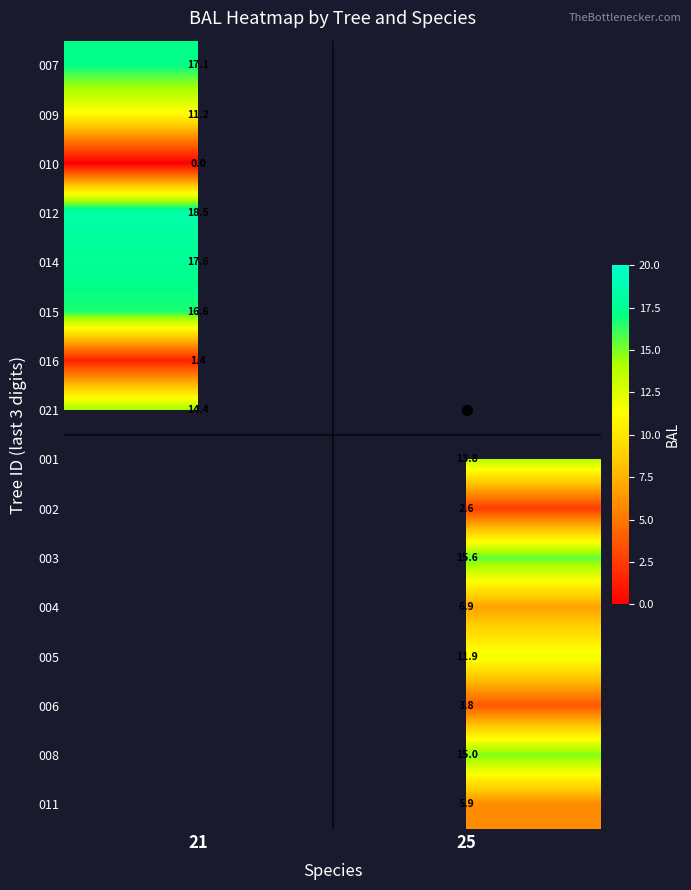

How many positive values does the 004 series have?

1